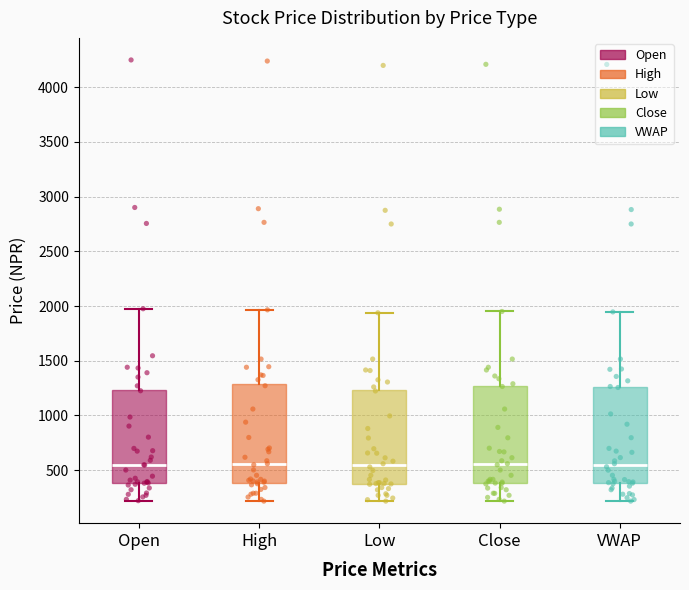

Reading left to right, transcribe this box plot: for each box, give where its median line is, the range the box spans, and where its two whiskers end, as read against the y-axis. The values are not printed on the chart, so give them approximately, as read against the axis.

Open: median 550, box 400 to 1250, whiskers 200 to 2000
High: median 550, box 400 to 1300, whiskers 200 to 1950
Low: median 550, box 350 to 1250, whiskers 200 to 1950
Close: median 550, box 400 to 1250, whiskers 200 to 1950
VWAP: median 550, box 400 to 1250, whiskers 200 to 1950